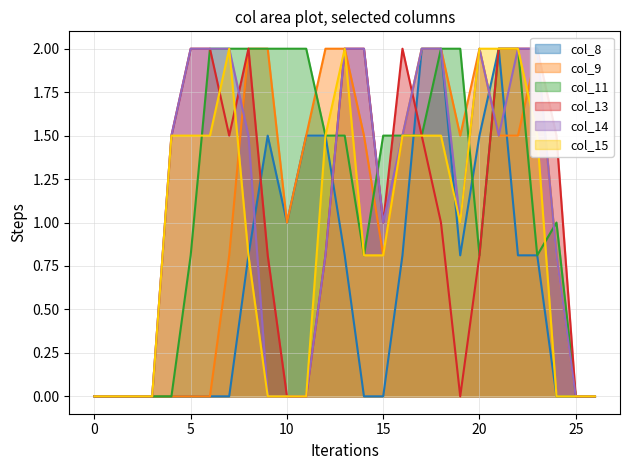

Which series has the largest range (max minus min)?

col_8